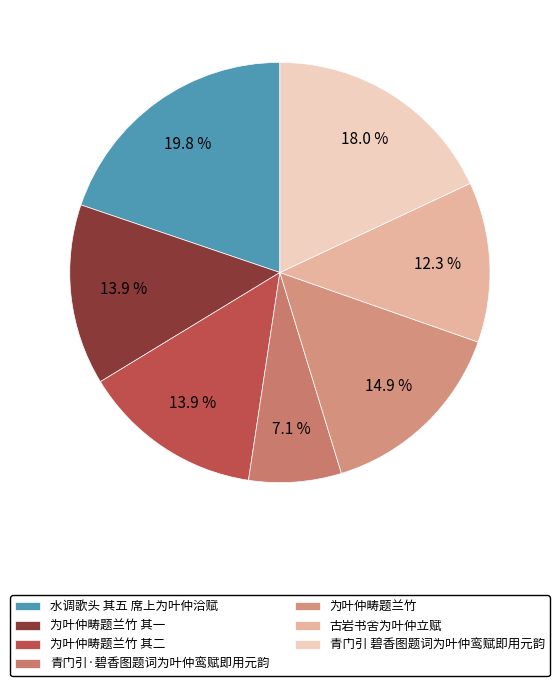

Rank the categories by value from highest to lowest.

水调歌头 其五 席上为叶仲洽赋, 青门引 碧香图题词为叶仲鸾赋即用元韵, 为叶仲畴题兰竹, 为叶仲畴题兰竹 其二, 为叶仲畴题兰竹 其一, 古岩书舍为叶仲立赋, 青门引·碧香图题词为叶仲鸾赋即用元韵